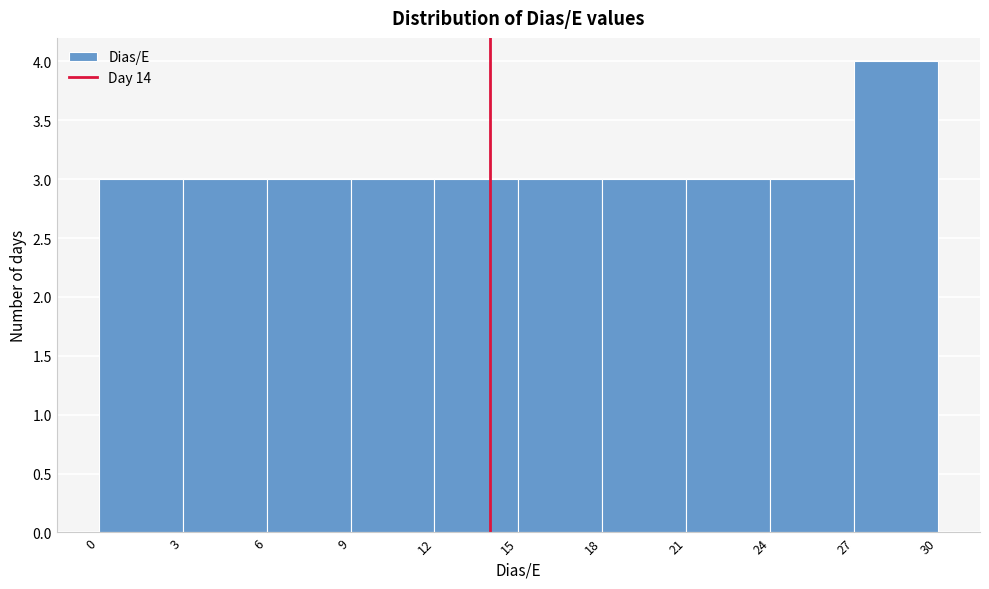

Which range on the x-axis has the tallest bar?

27 to 30